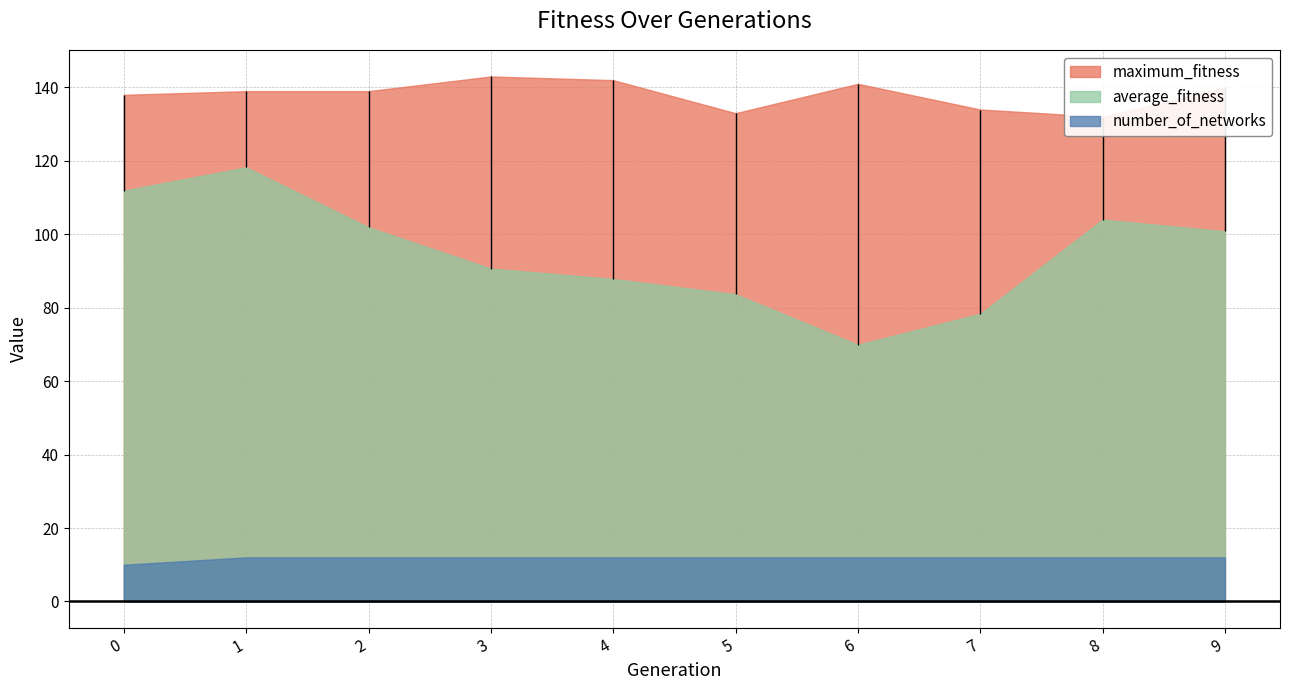

How many distinct data groups are displayed?

3